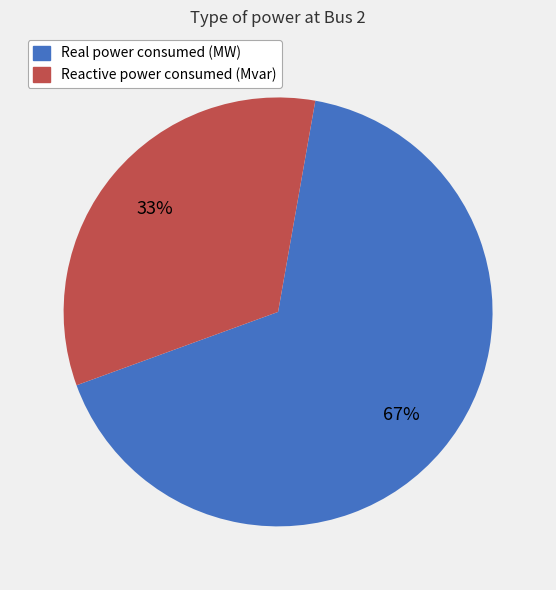

To the nearest percent, what is the average slice percentage?

50%